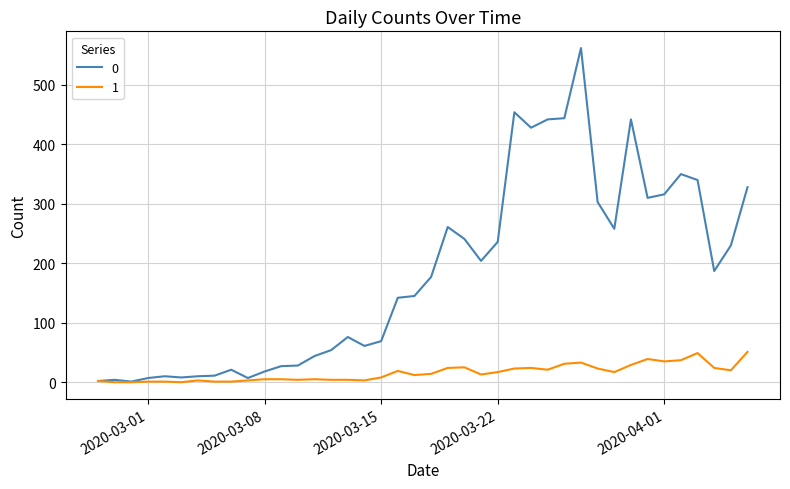

What is the maximum value shown in the chart?

562